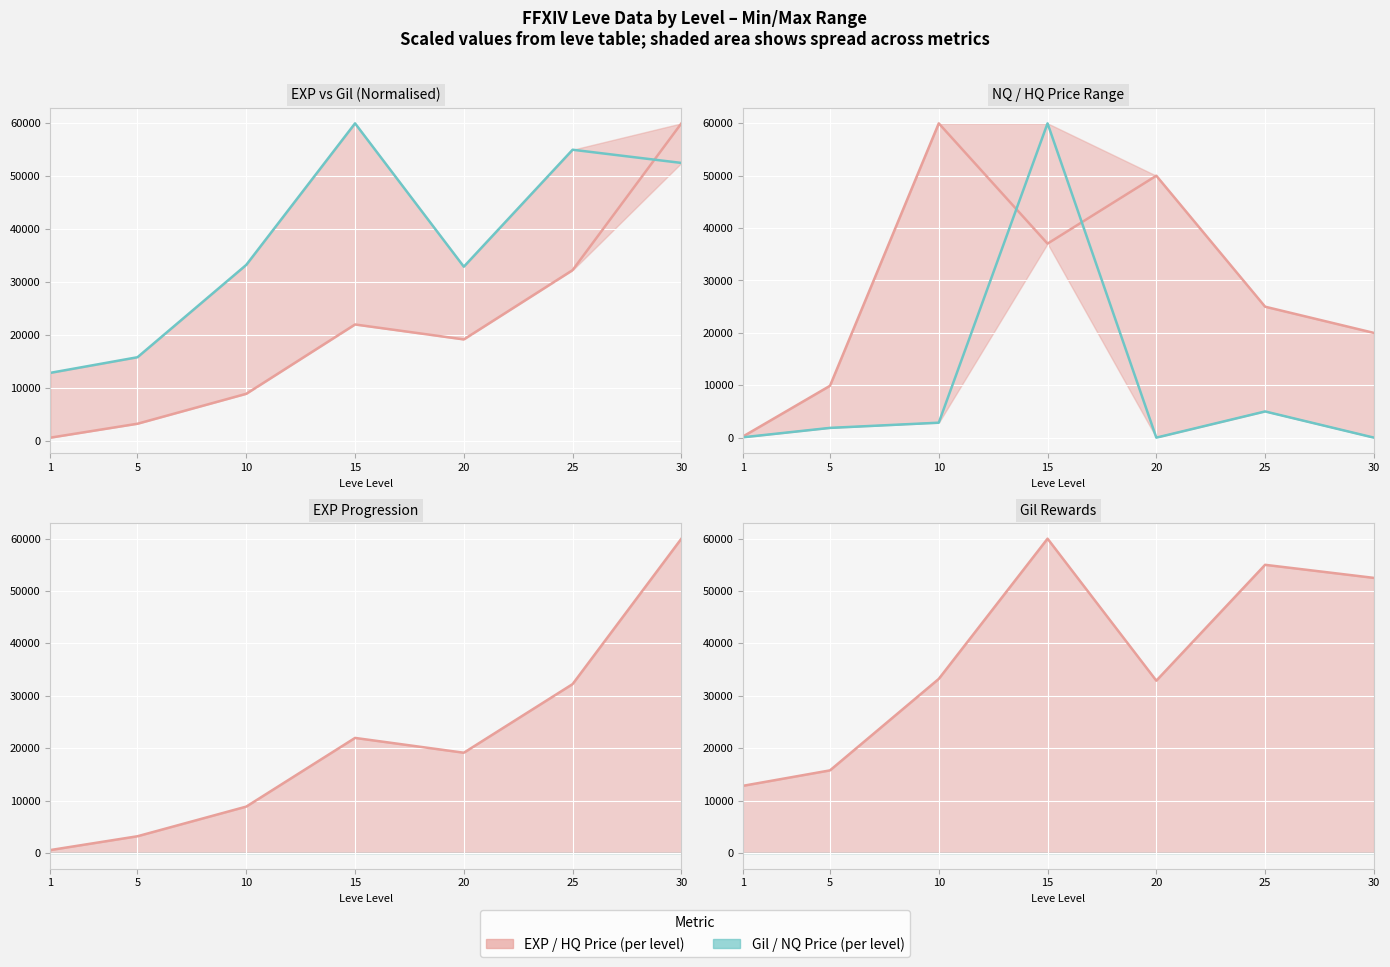

In currentAveragePriceNQ line, how many points are lower than both neighbors (excluding endpoints)?

1